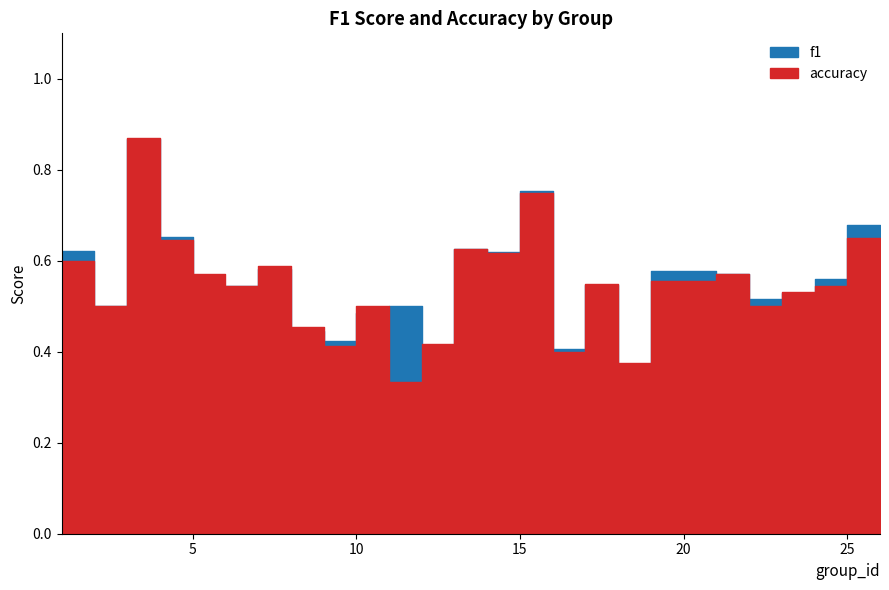

At 17, list the series in order from smallest to largest.

f1, accuracy